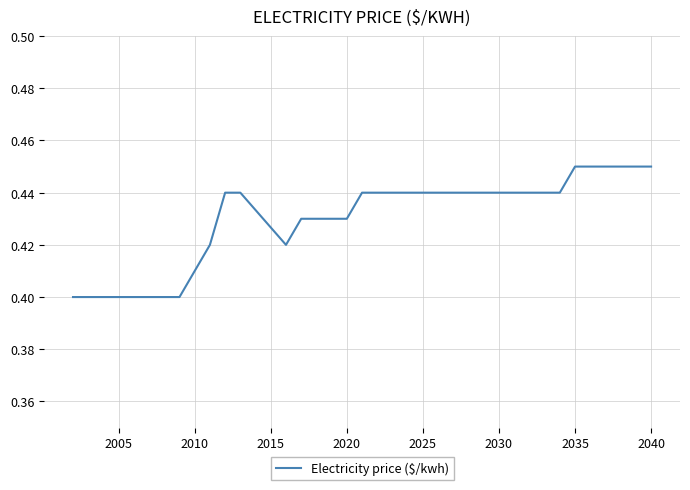

Does the chart have visible grid lines?

Yes